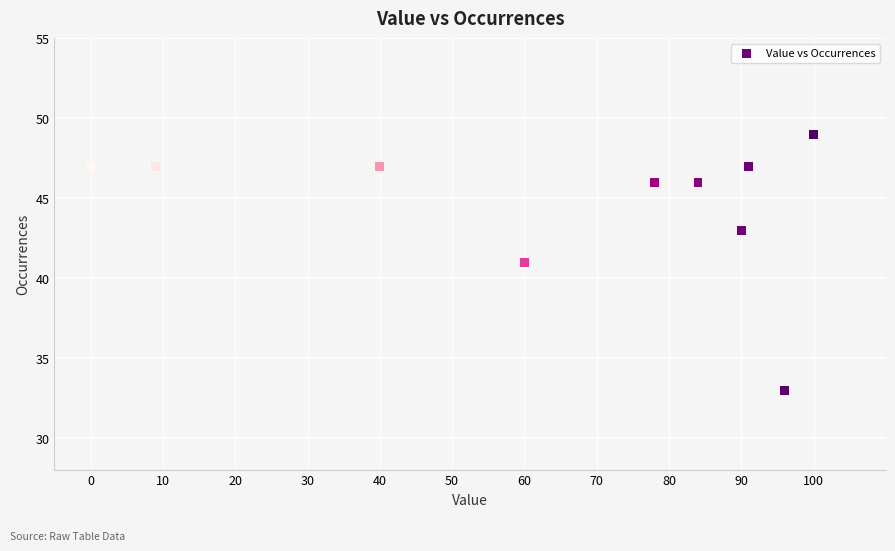

What is the average Y value?

45